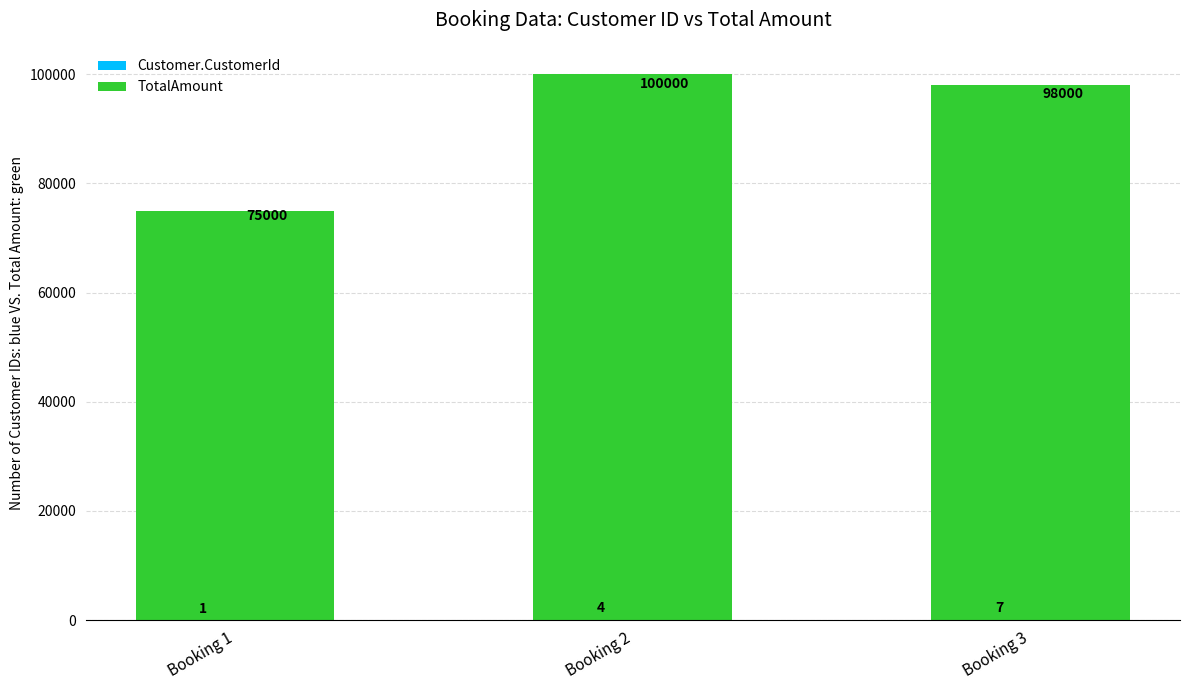

Rank the categories by TotalAmount value from lowest to highest.

Booking 1, Booking 3, Booking 2